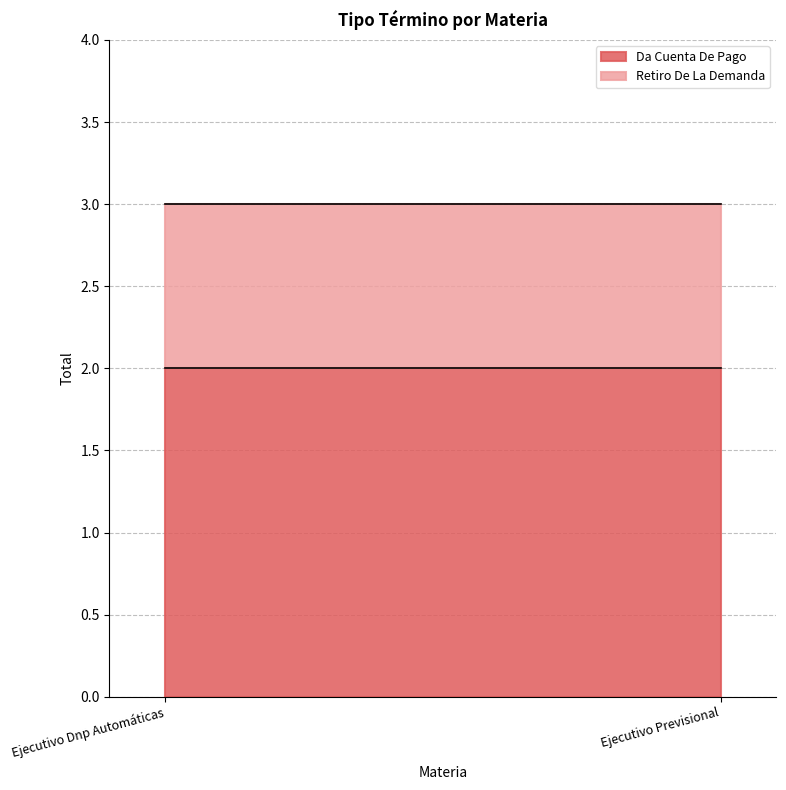

Rank the series by their maximum value, from highest to lowest.

Da Cuenta De Pago, Retiro De La Demanda